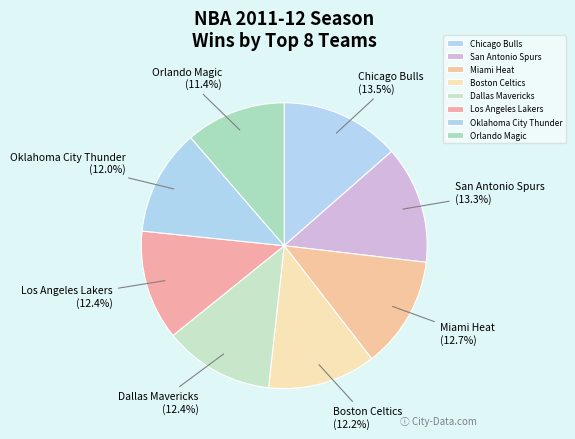

Do Chicago Bulls and Boston Celtics together represent more than half of the pie?

No